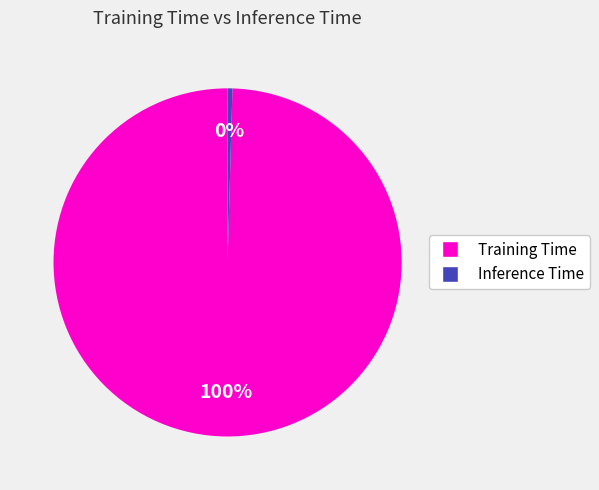

How many segments does this pie chart have?

2